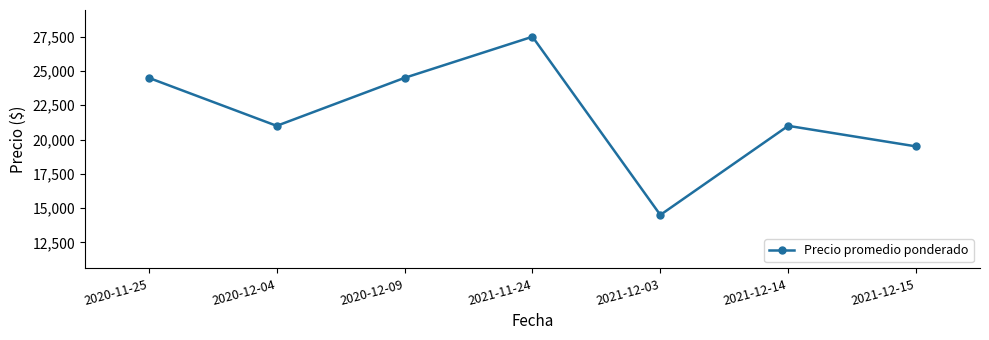

How many values are between 19500 and 24500?

5